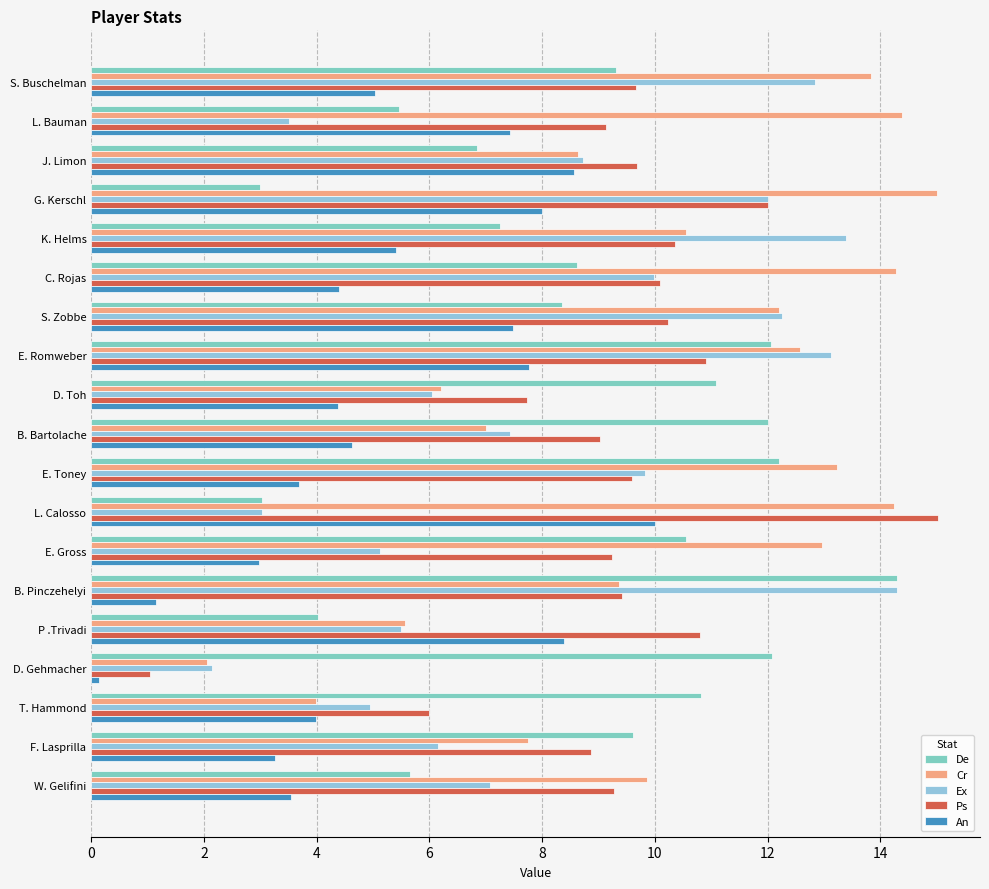

How many values in the De series exceed 9?

10